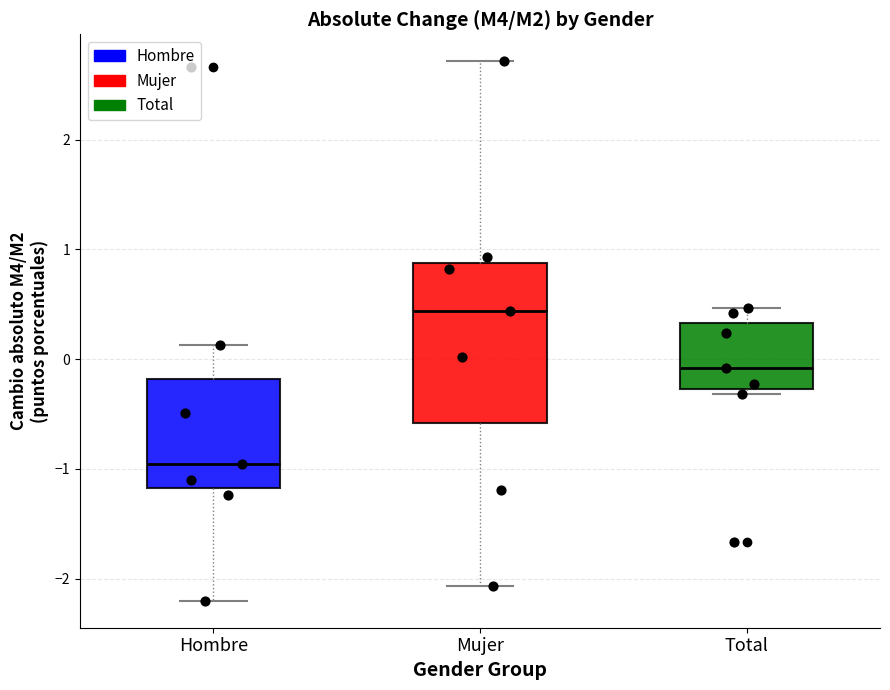

Which box has the lowest median line?

Hombre